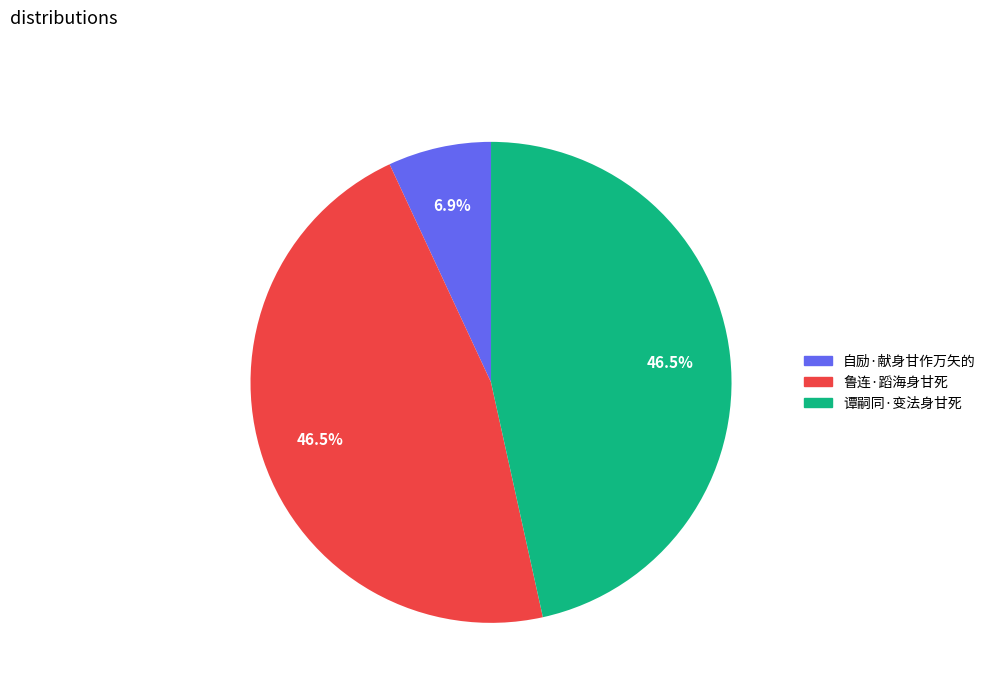

To the nearest percent, what is the average slice percentage?

33%